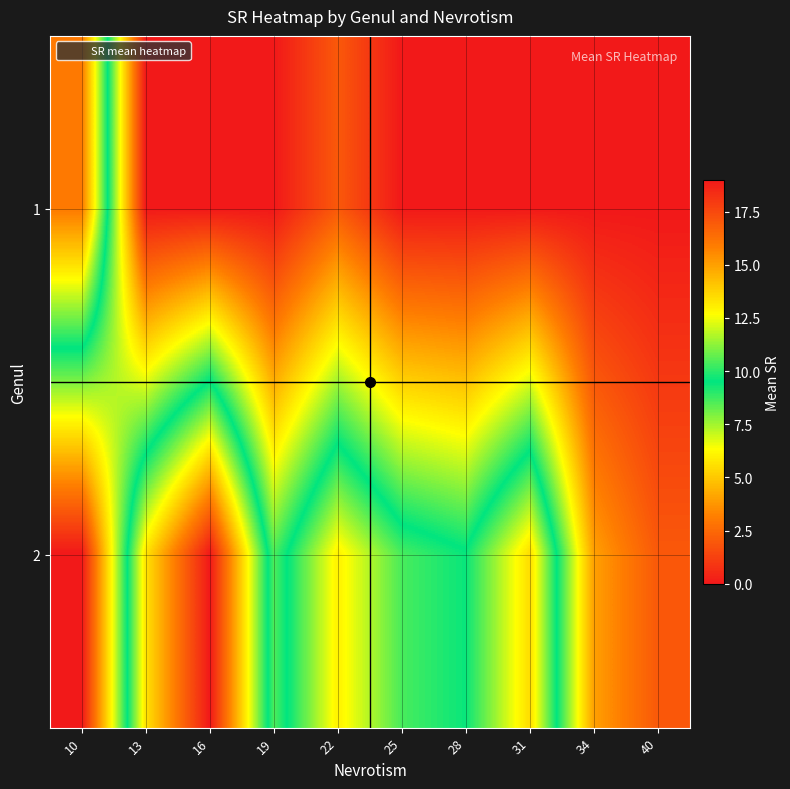

Reading left to right, what are all the values shown in this chart?

1: 10=16.0	13=0.0	16=0.0	19=0.0	22=2.0	25=0.0	28=0.0	31=0.0	34=0.0	40=0.0
2: 10=0.0	13=13.3	16=19.0	19=8.6	22=13.0	25=10.4	28=9.6	31=13.5	34=4.0	40=2.0